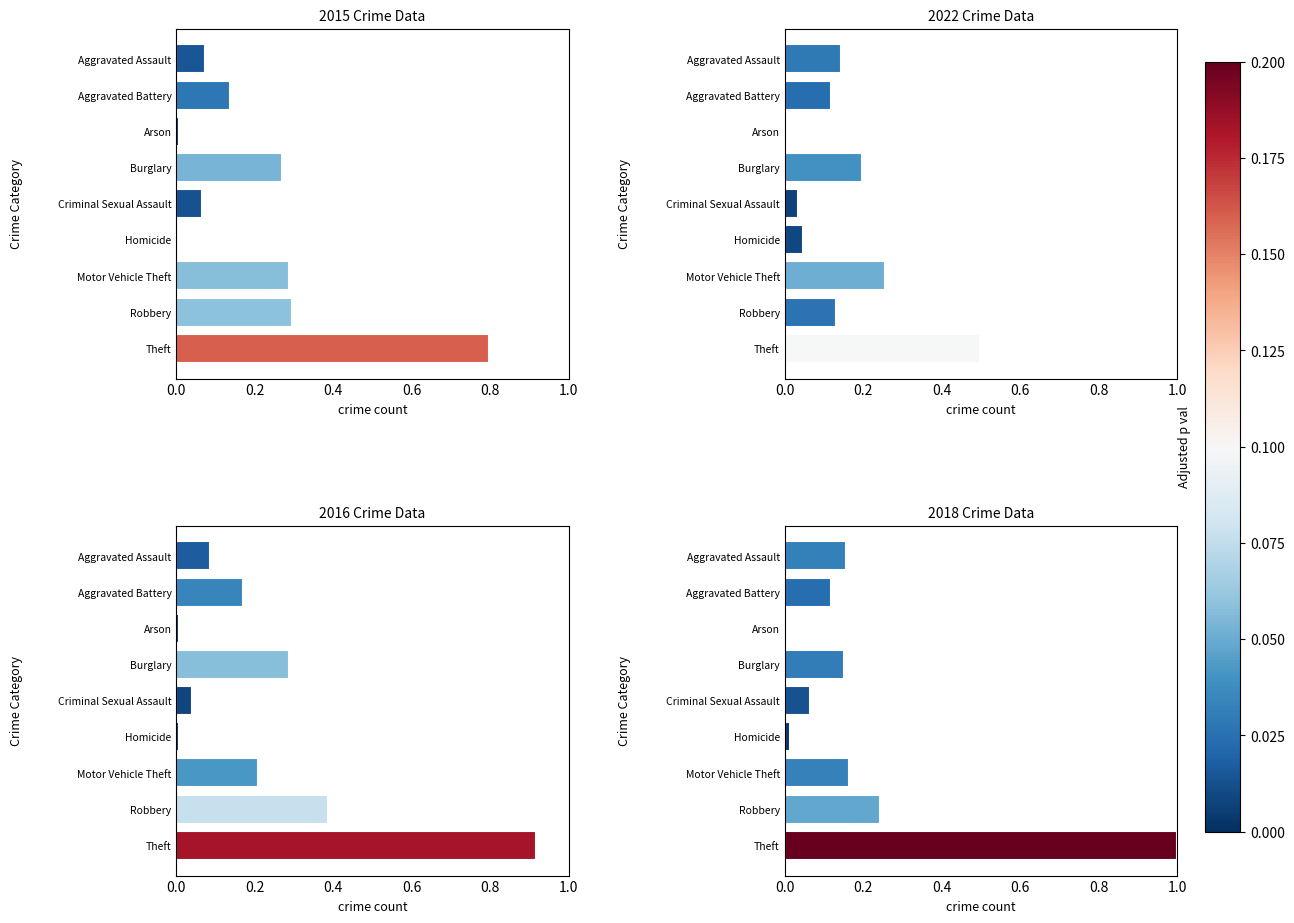

Which series has the widest spread of values?

2019